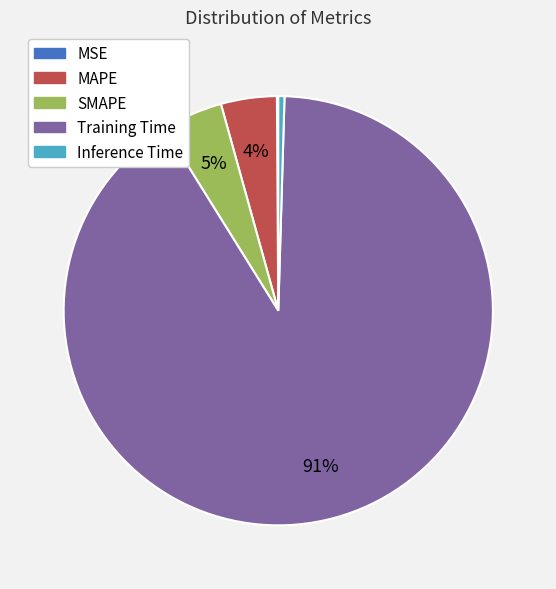

Is it true that Training Time is 99% of the pie?

False